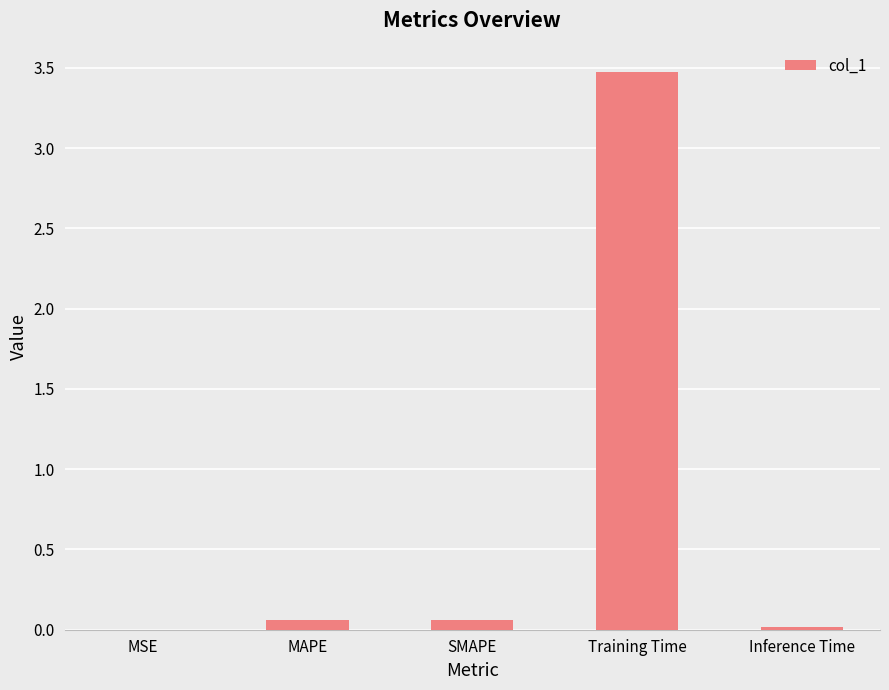

Which label corresponds to the largest value in the chart?

Training Time